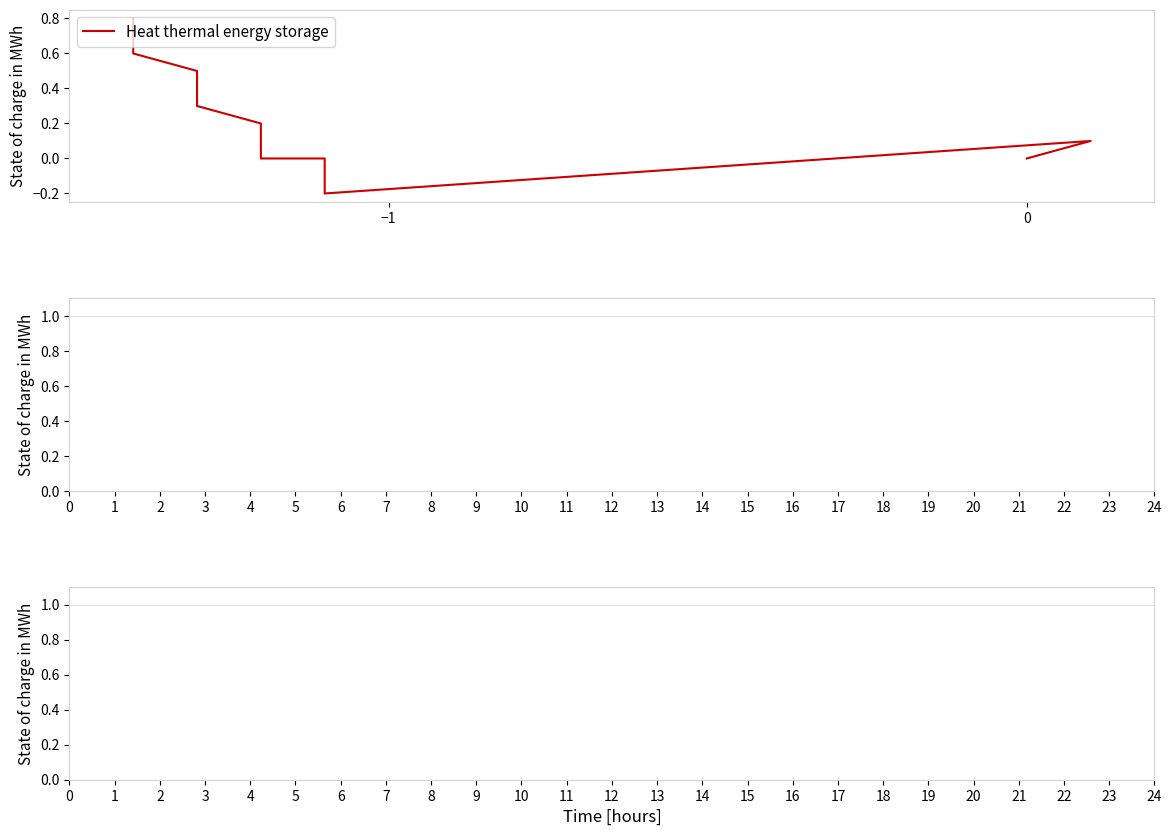

How many values exceed 0?

31